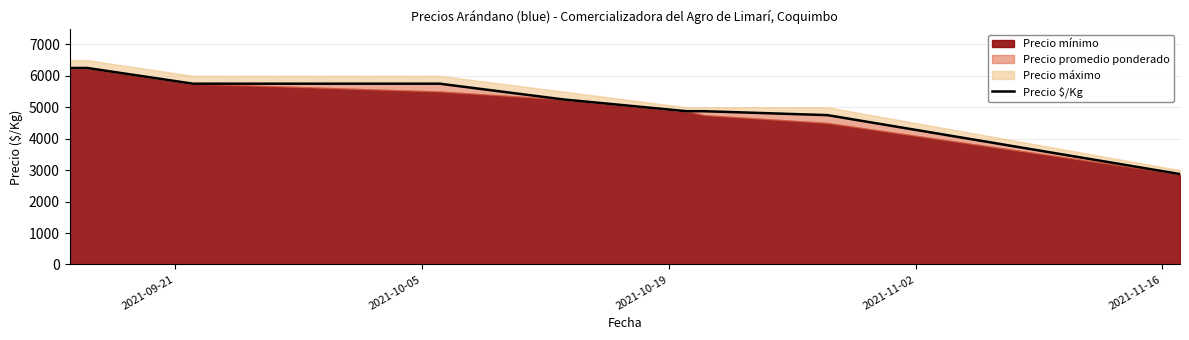

True or false: the data has more than 2 interior local peaks.

False